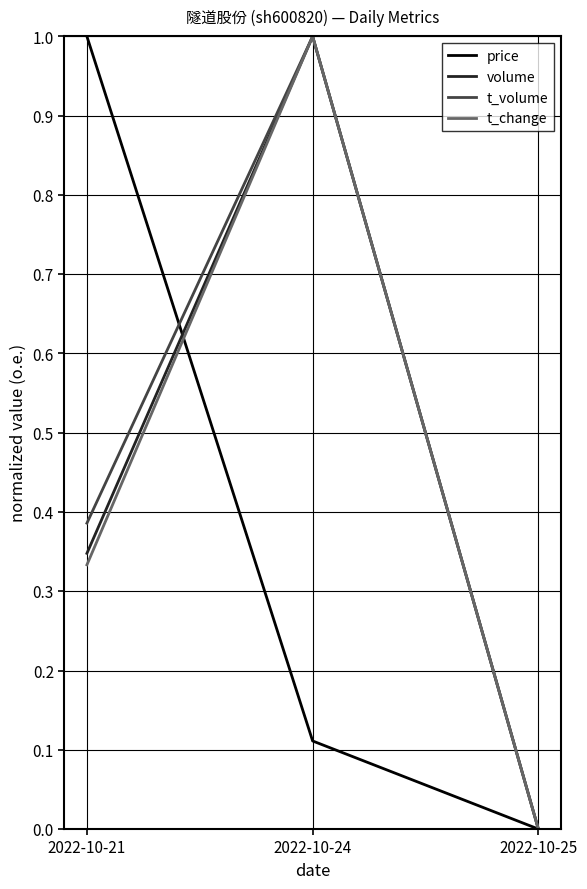

The volume series shows 0.1 at 2022-10-21. True or false?

False